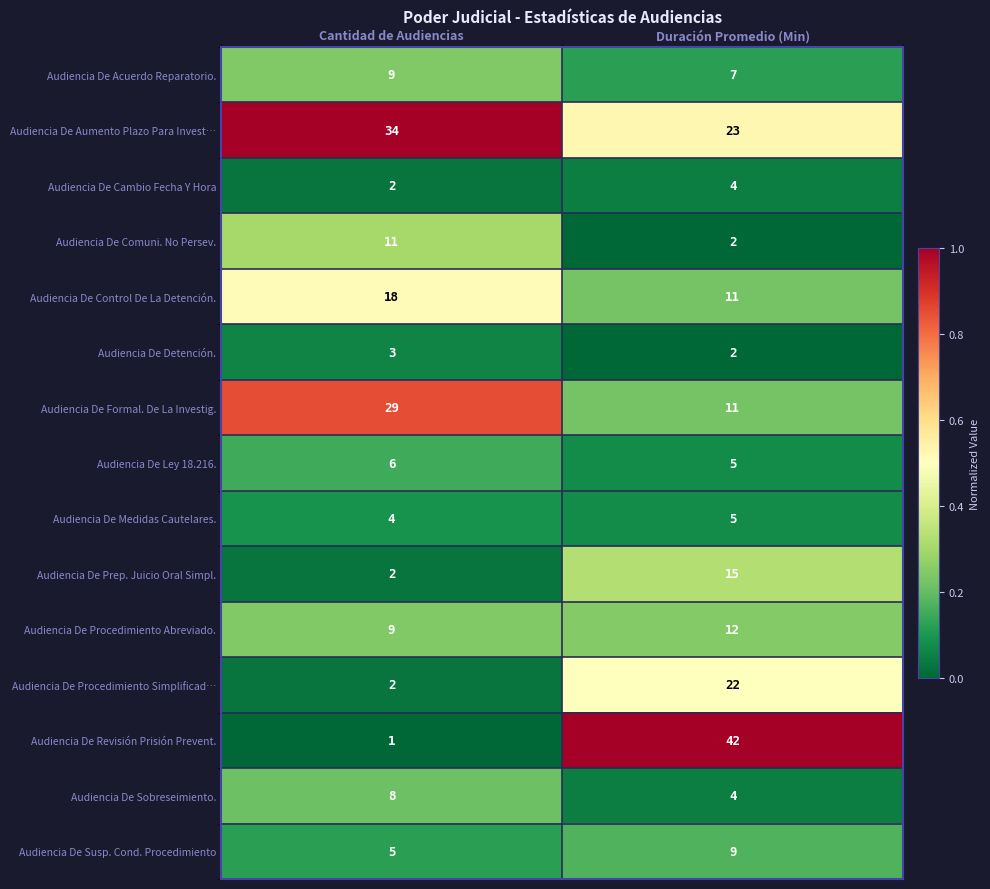

Which series has the largest range (max minus min)?

Audiencia De Revisión Prisión Prevent.